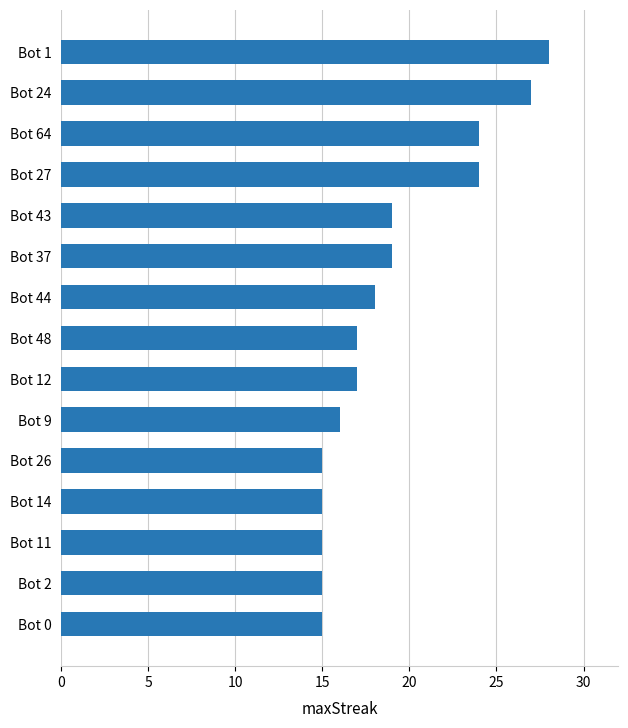

Reading top to bottom, extract all data points from this chart.

28	27	24	24	19	19	18	17	17	16	15	15	15	15	15